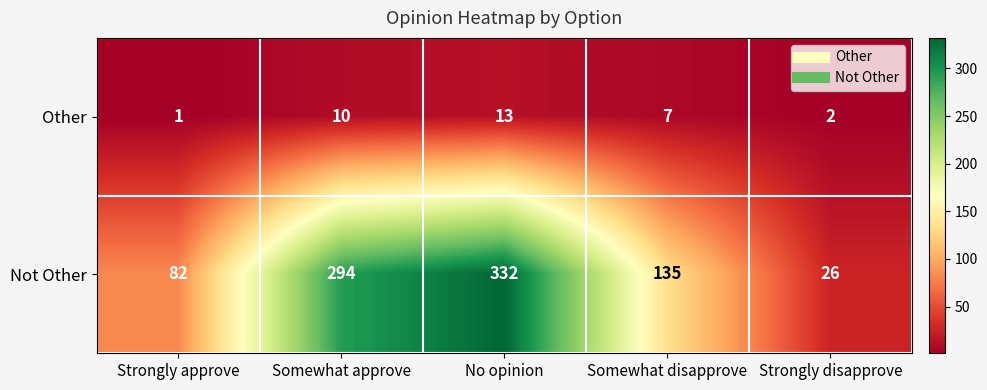

List the series in order of their peak value, lowest first.

Other, Not Other